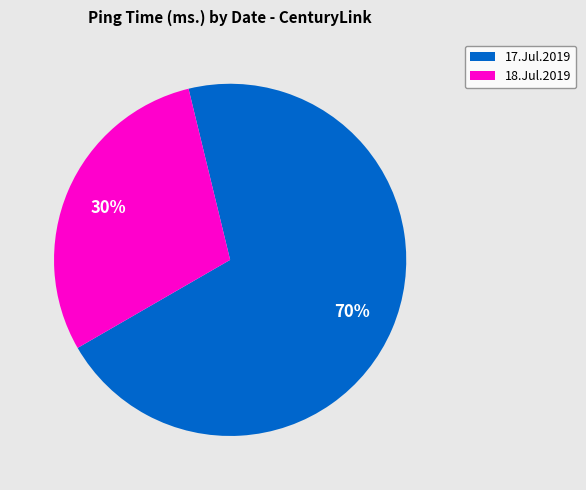

How many segments does this pie chart have?

2